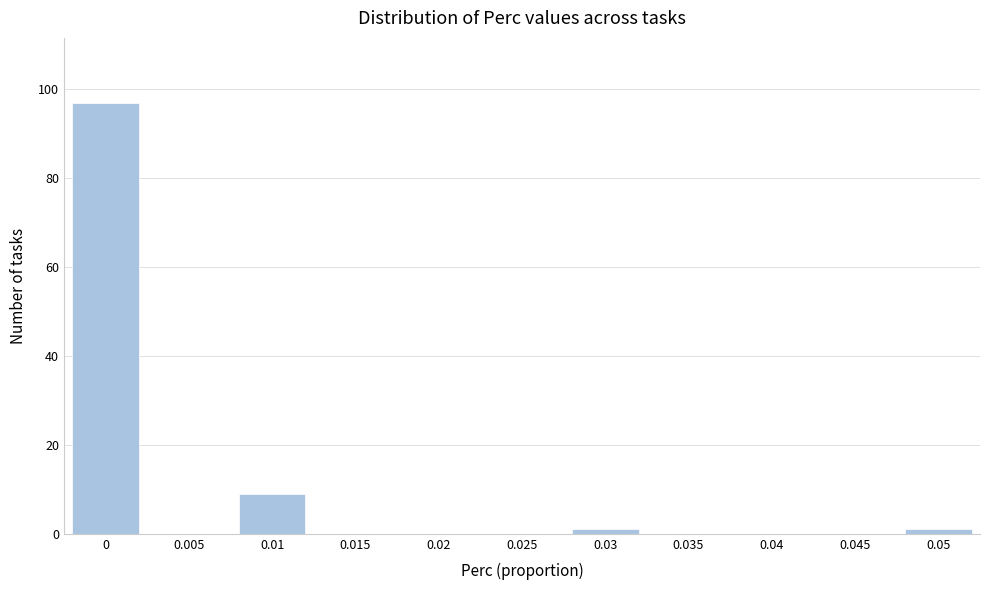

Reading left to right, list all the values displayed in this chart.

0=97	0.005=0	0.01=9	0.015=0	0.02=0	0.025=0	0.03=1	0.035=0	0.04=0	0.045=0	0.05=1